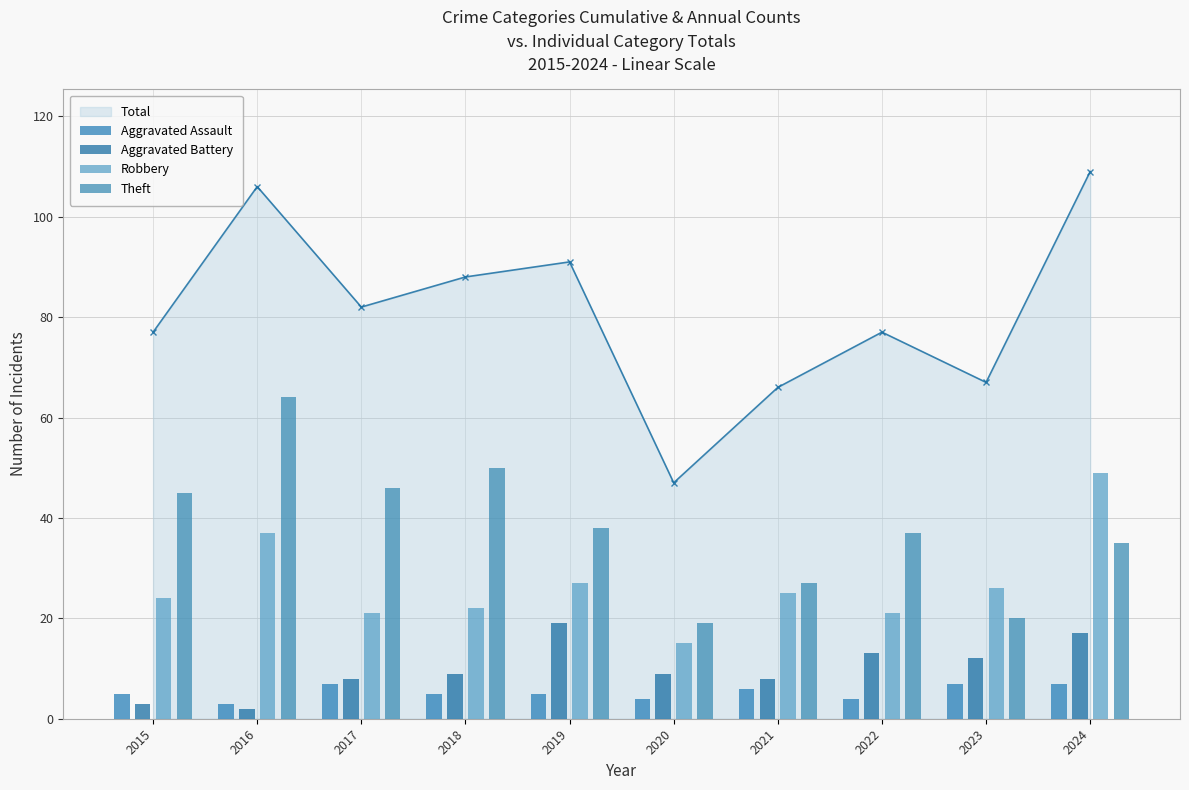

How many groups of bars are there?

10